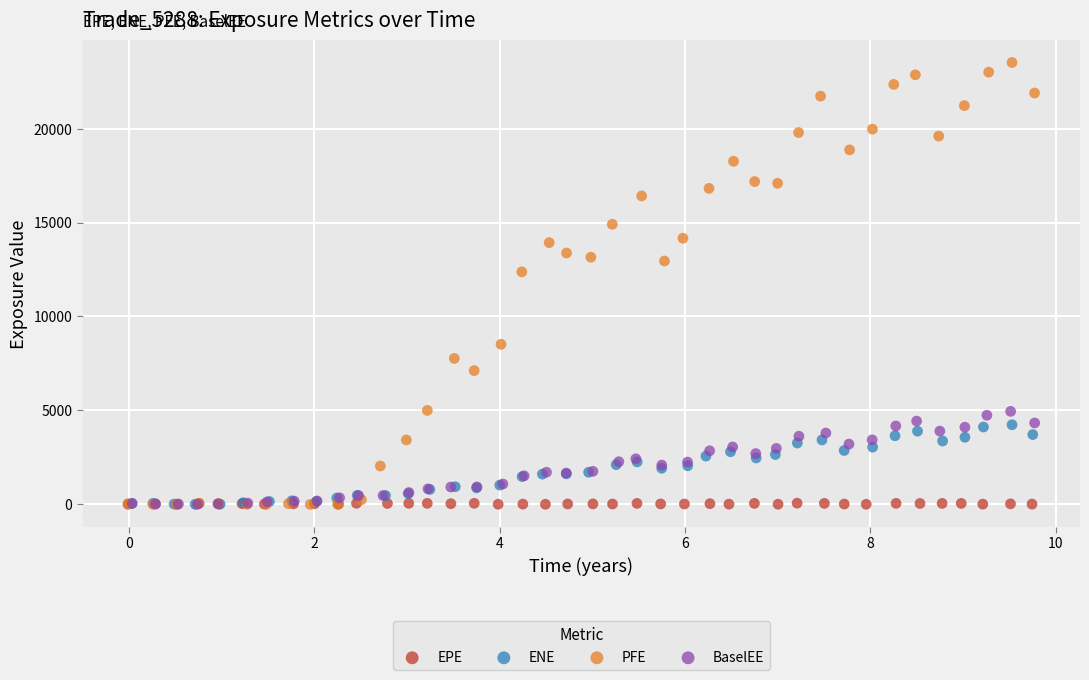

Which series contains the highest Y value?

PFE